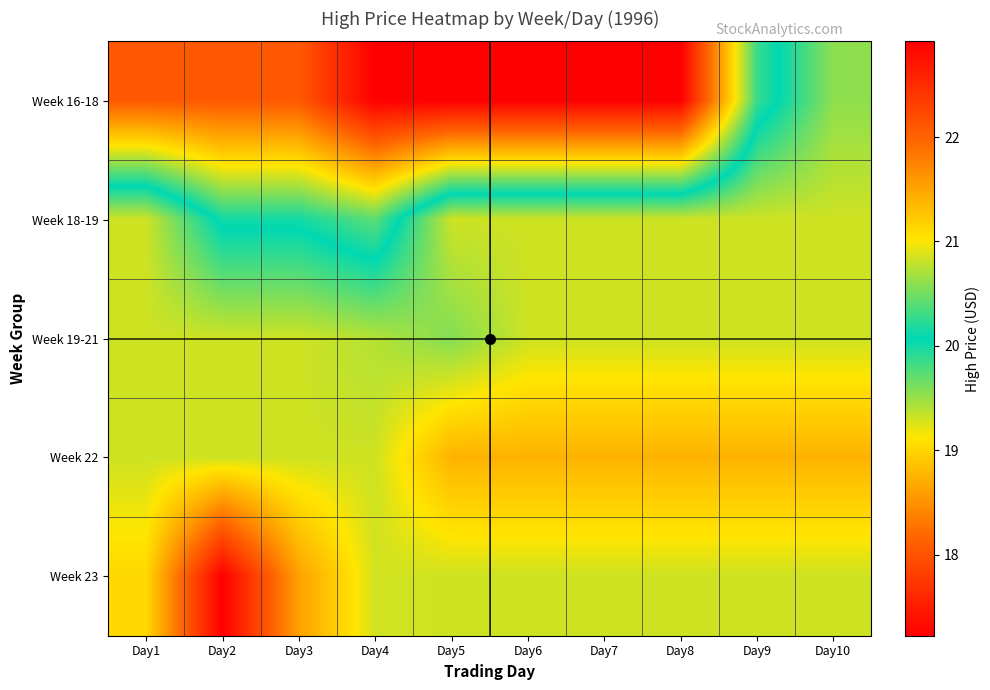

Count the number of data series in this chart.

5